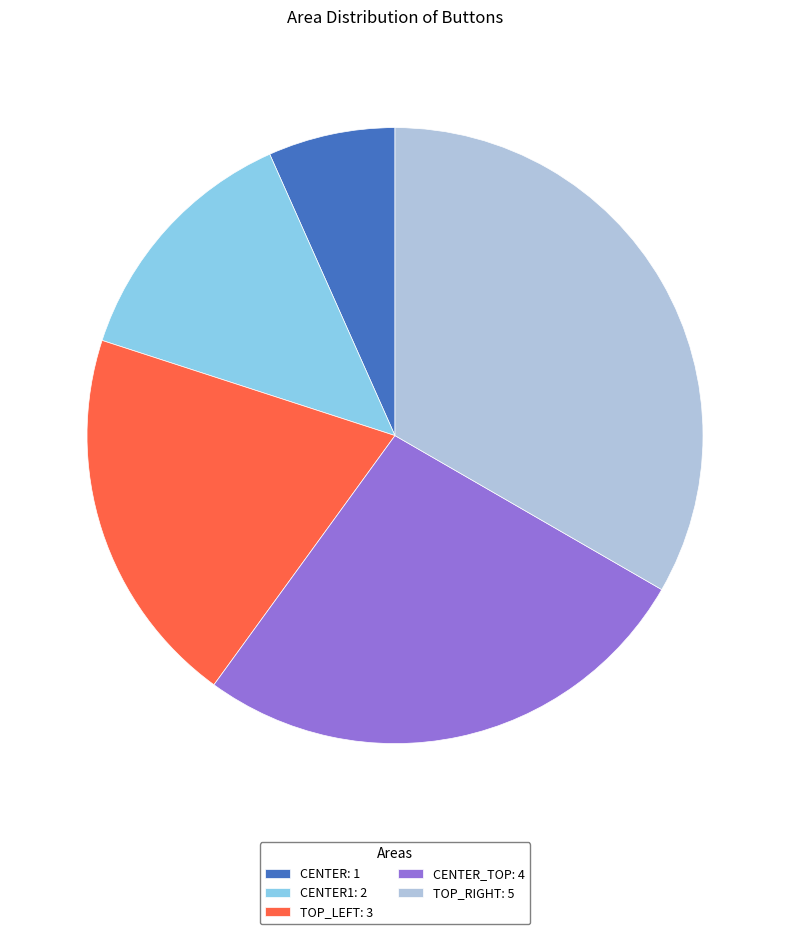

True or false: TOP_LEFT: 3 accounts for 20% of the total.

True